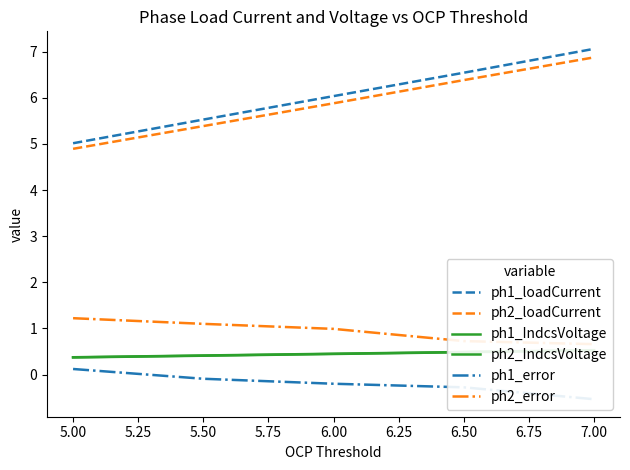

The ph2_loadCurrent series shows 8.2 at 6.00. True or false?

False